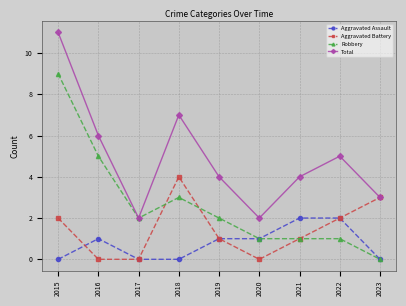

How many interior local peaks does the Total series have?

2